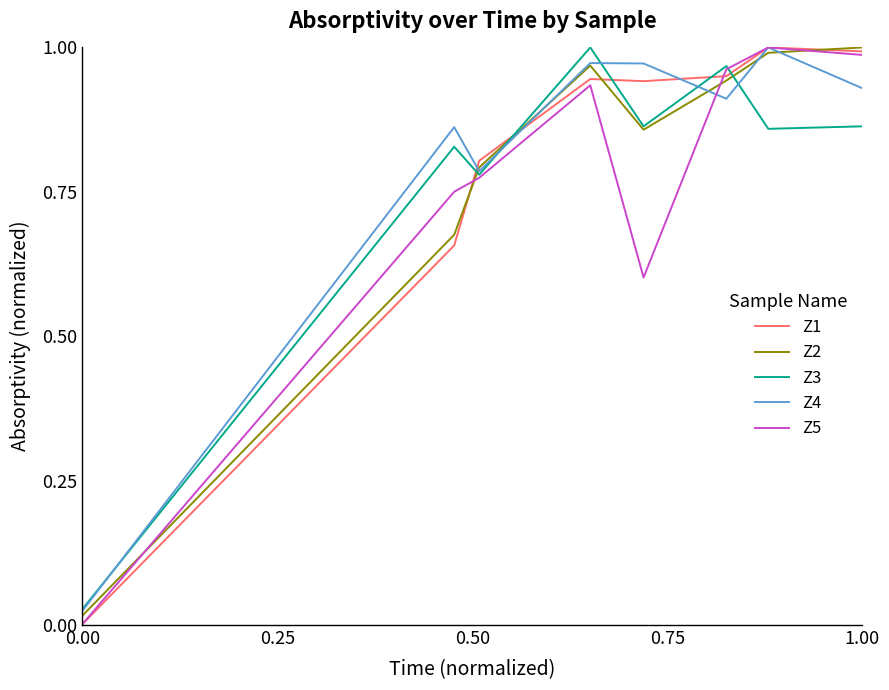

Reading left to right, transcribe all the data shown in this chart.

Z1: 0.0	0.7	0.8	0.9	0.9	1.0	1.0	1.0
Z2: 0.0	0.7	0.8	1.0	0.9	0.9	1.0	1.0
Z3: 0.0	0.8	0.8	1.0	0.9	1.0	0.9	0.9
Z4: 0.0	0.9	0.8	1.0	1.0	0.9	1.0	0.9
Z5: 0.0	0.8	0.8	0.9	0.6	1.0	1.0	1.0